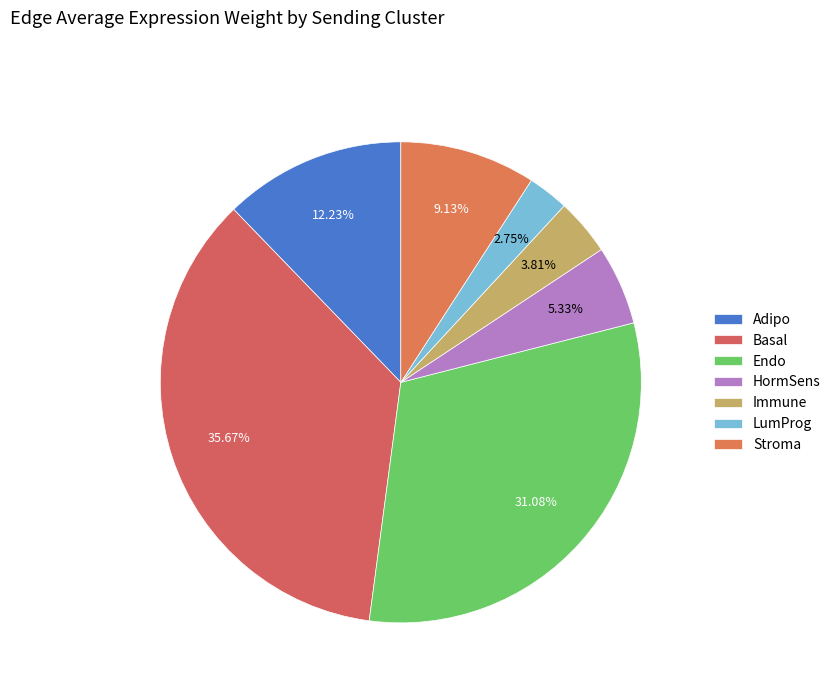

What is the change in value from HormSens to LumProg?

-18.7